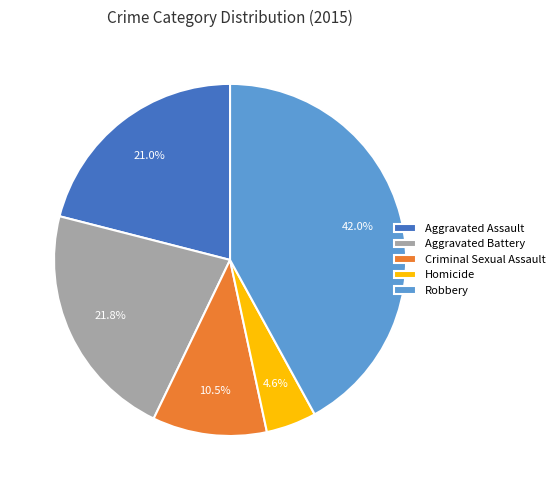

To the nearest percent, what percentage of the pie is Aggravated Assault?

21%